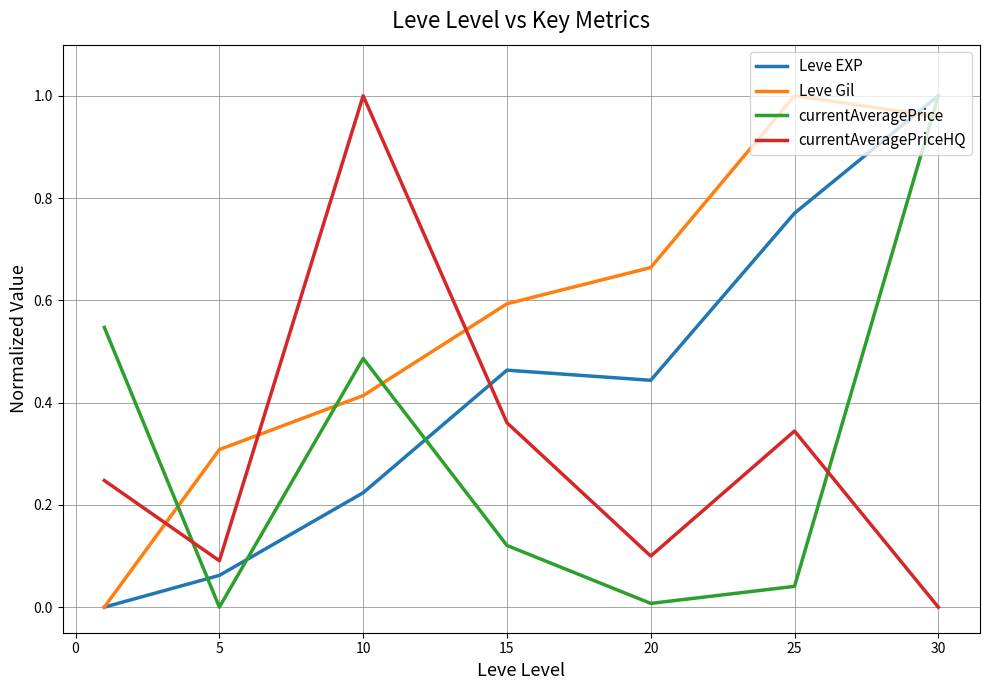

True or false: currentAveragePriceHQ and currentAveragePrice cross at least once.

True